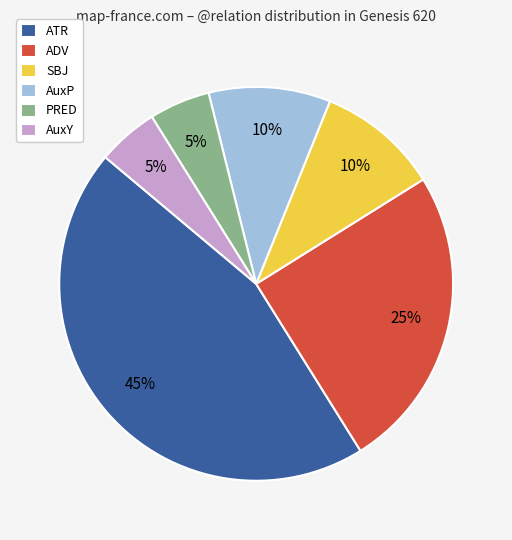

To the nearest percent, what is the difference between the largest and smallest slice percentages?

40%